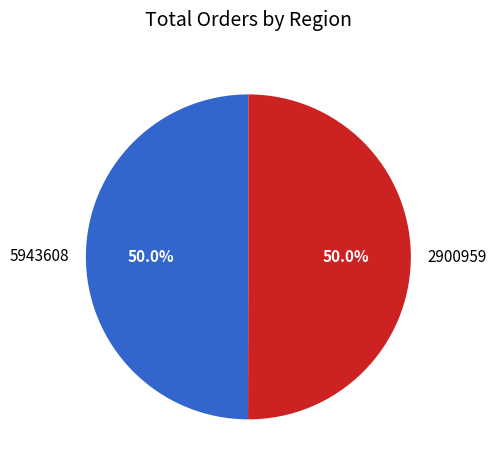

Combined, do 5943608 and 2900959 account for over 50%?

Yes